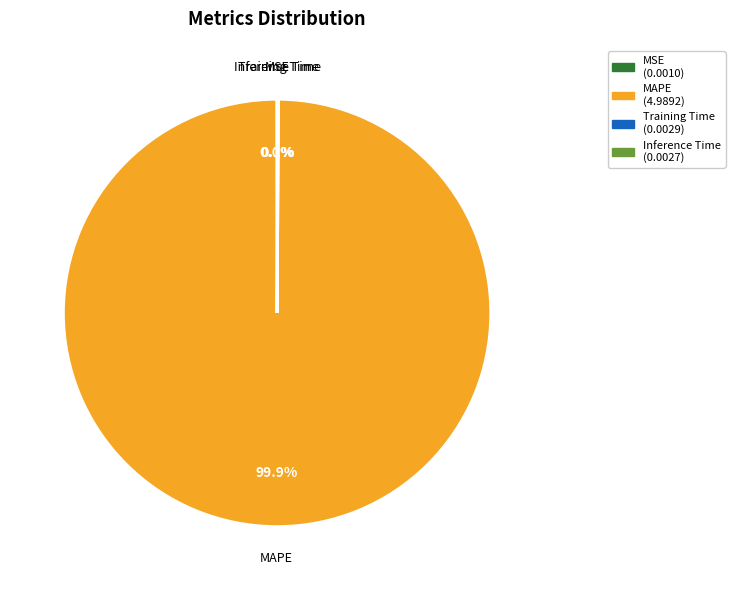

Which category has the biggest portion of the pie?

MAPE